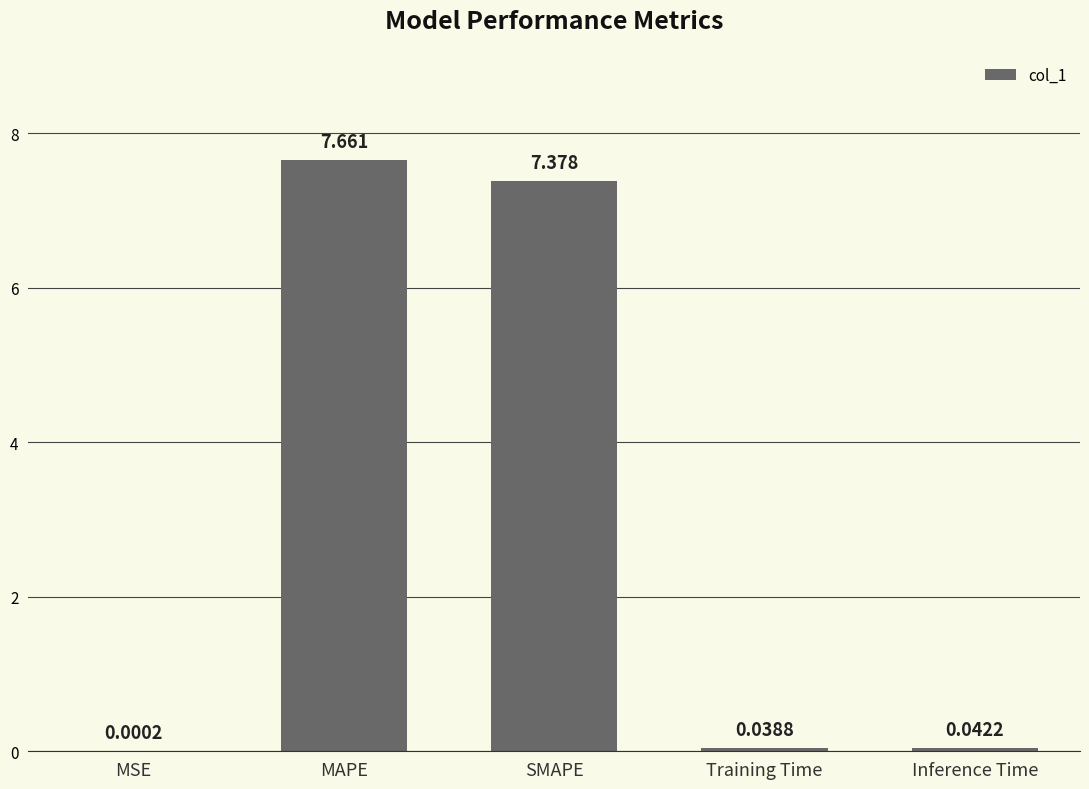

How many distinct data groups are displayed?

1